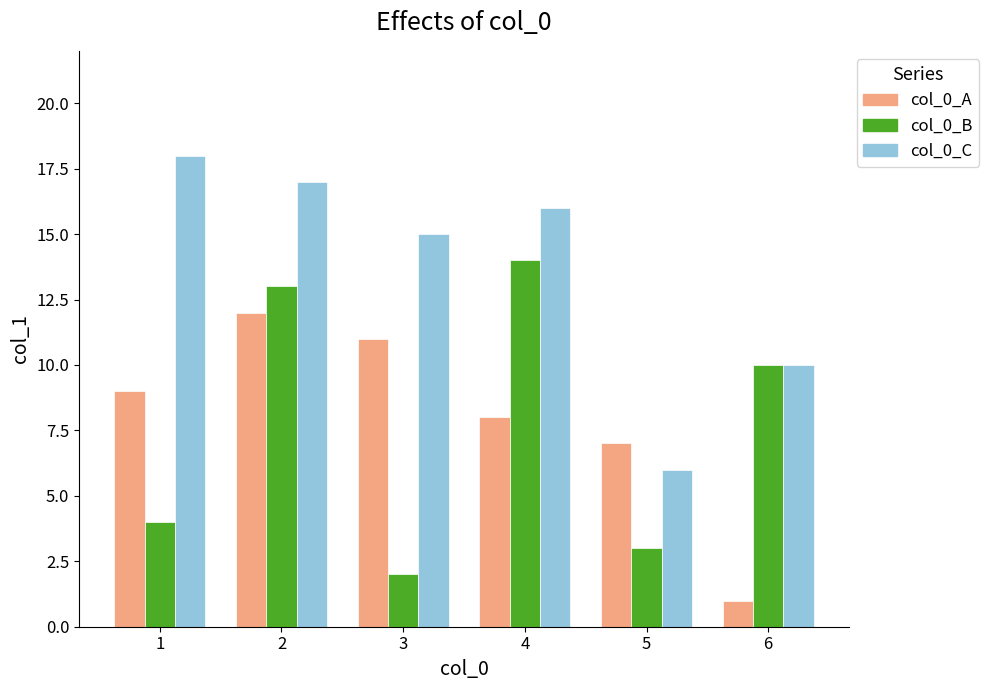

What is the value of the col_0_C bar at the 4th from the left?

16